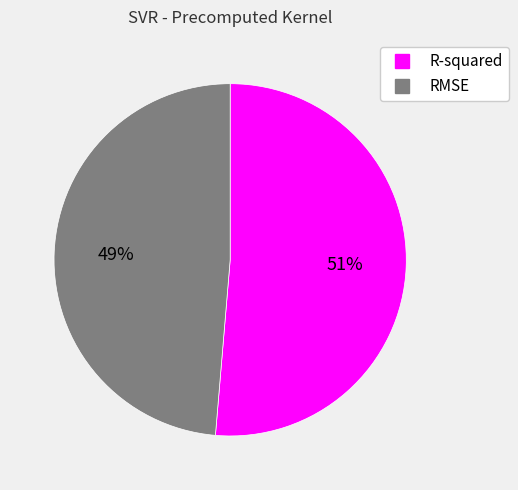

Which slice is the smallest?

RMSE